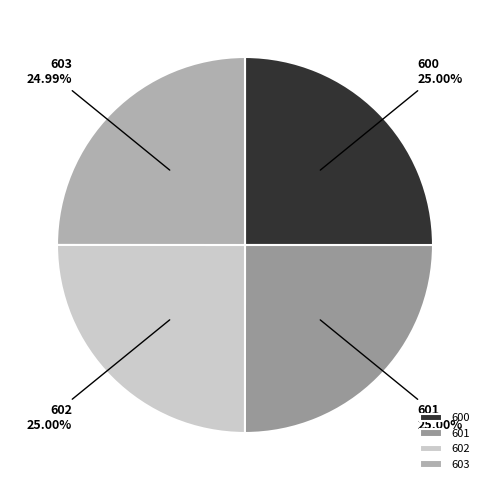

Is it true that 602 is 25% of the pie?

True